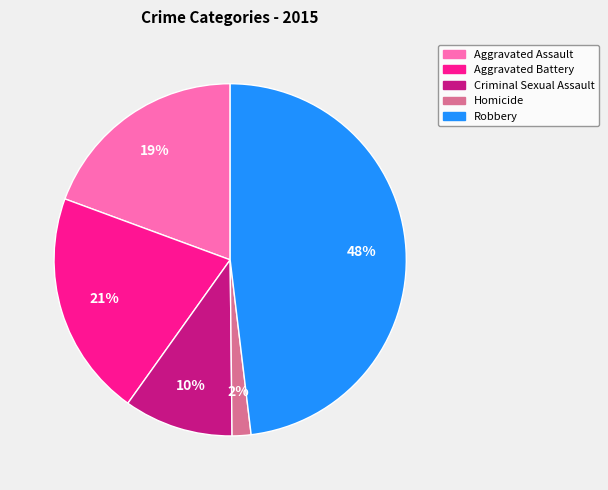

To the nearest percent, what is the difference between the largest and smallest slice percentages?

46%